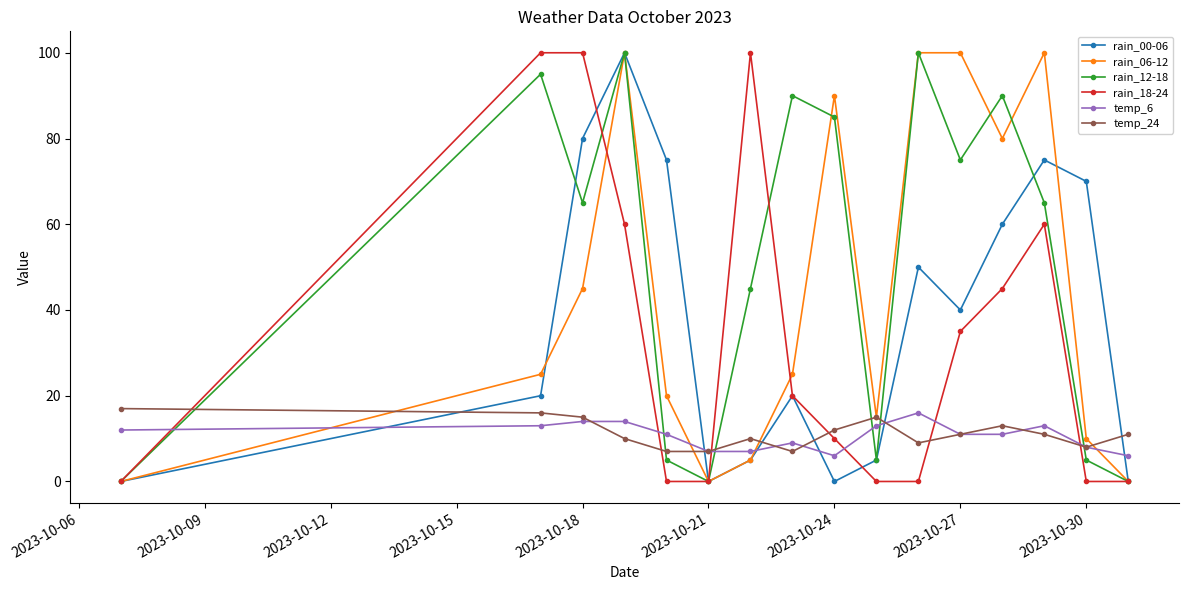

What is the greatest value displayed?

100